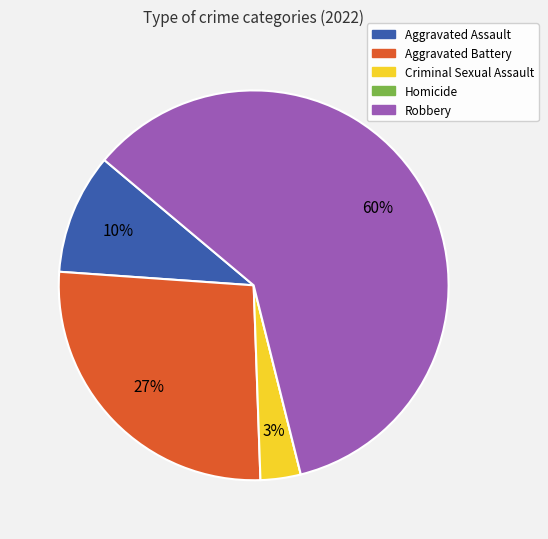

What is the largest slice in the pie chart?

Robbery